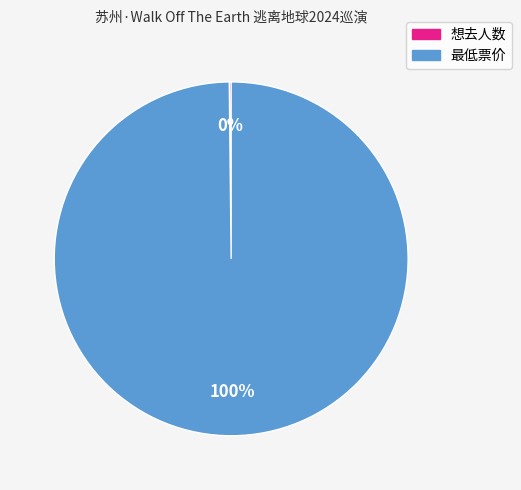

To the nearest percent, what is the average slice percentage?

50%